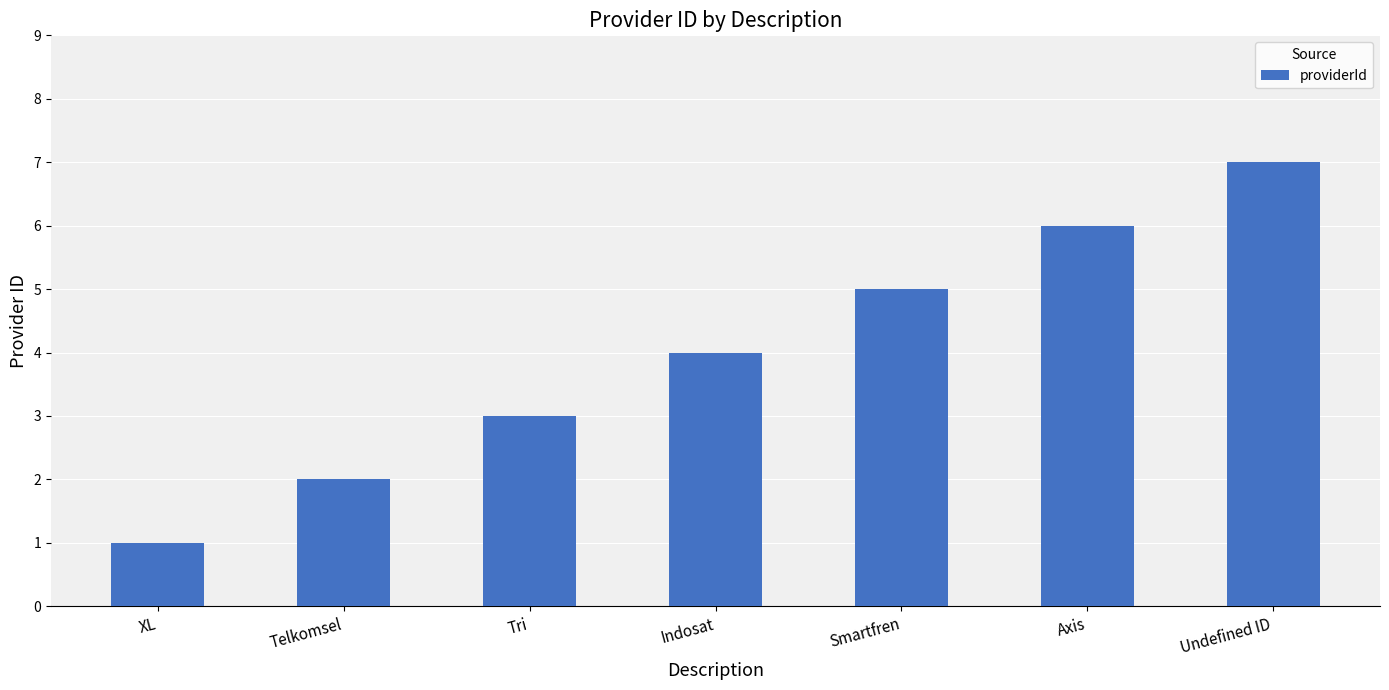

How many values are between 2 and 6?

5